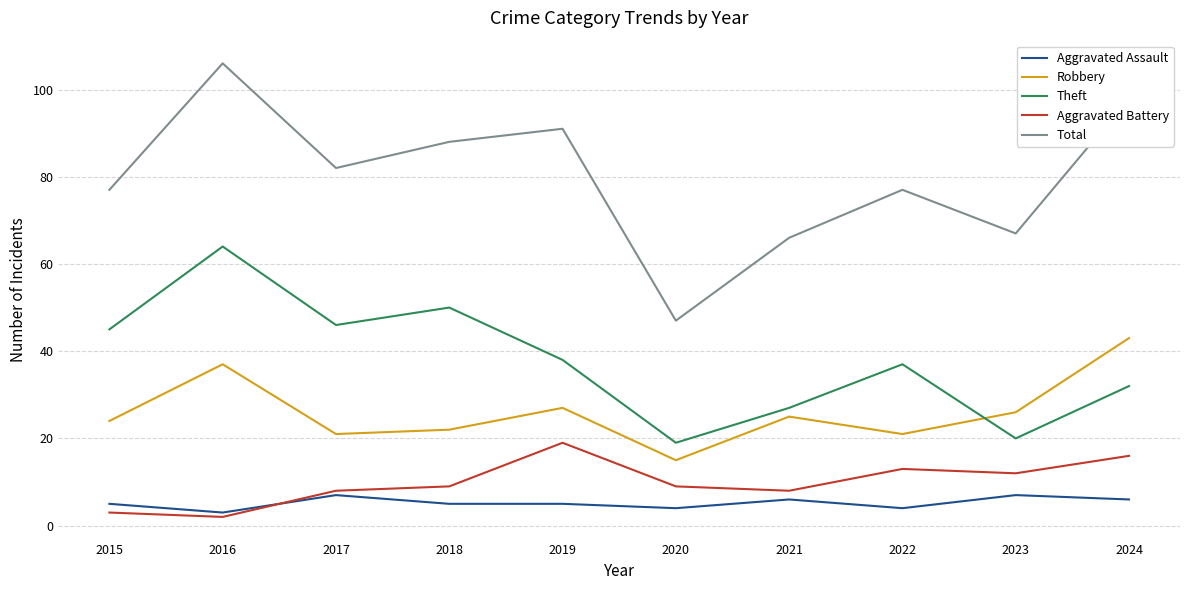

The Total series shows 140 at 2016. True or false?

False